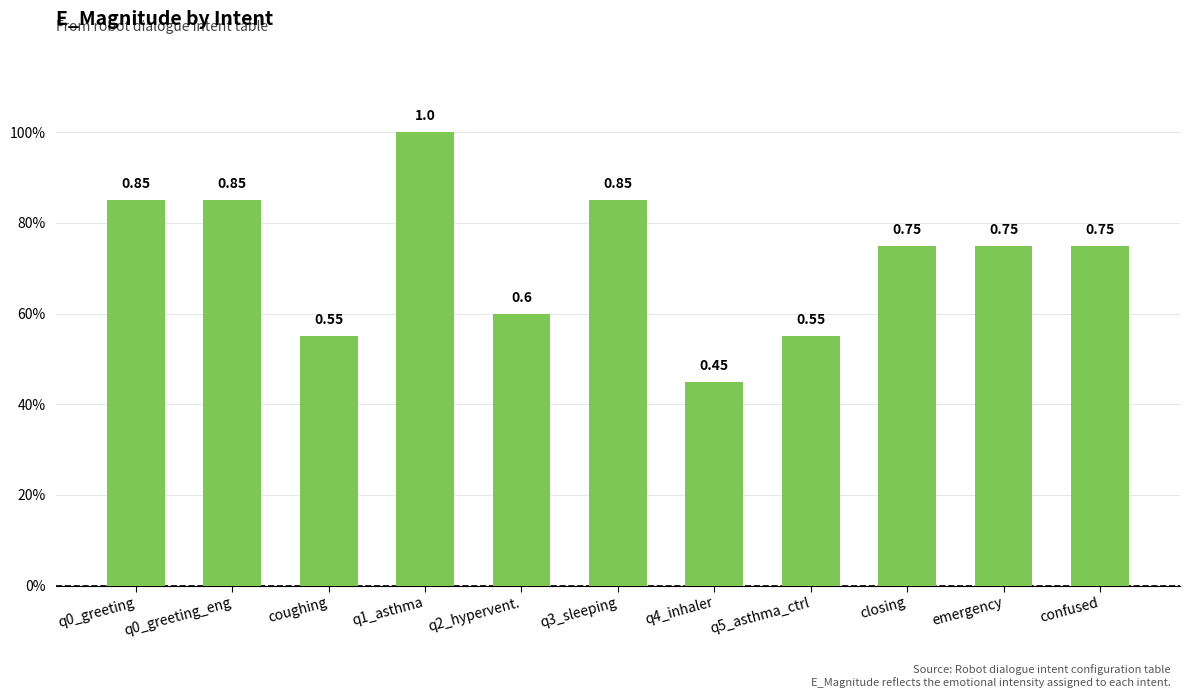

What is the label of the 5th bar from the left?

q2_hypervent.